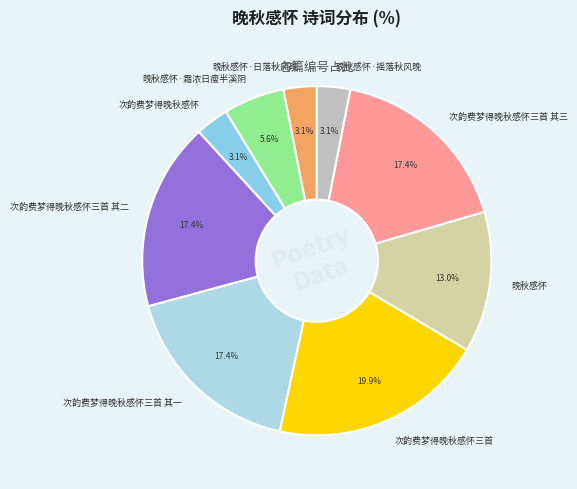

What is the largest slice in the pie chart?

次韵费梦得晚秋感怀三首